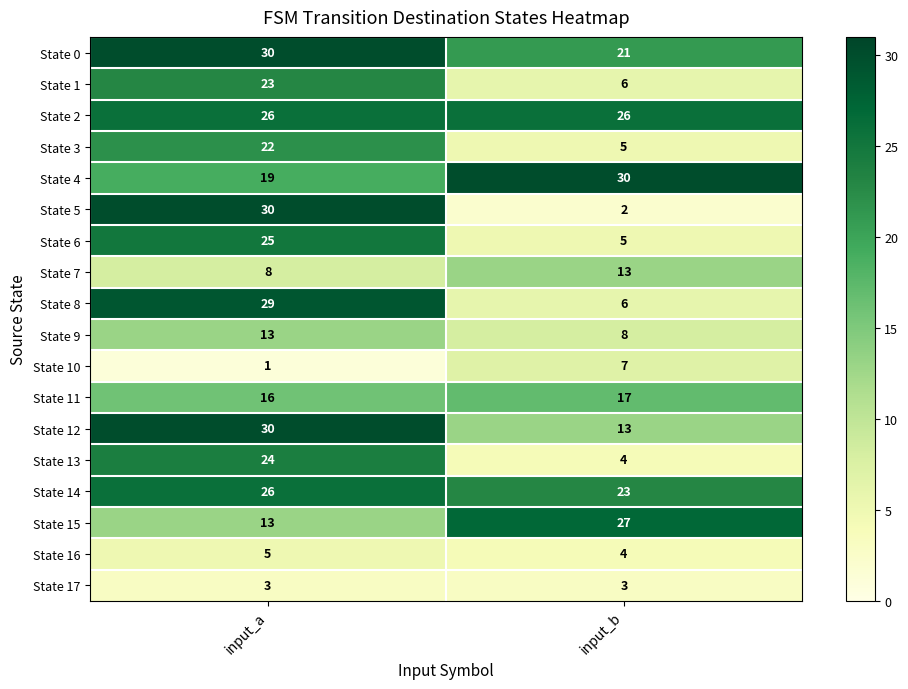

Count the number of categories in the chart.

2